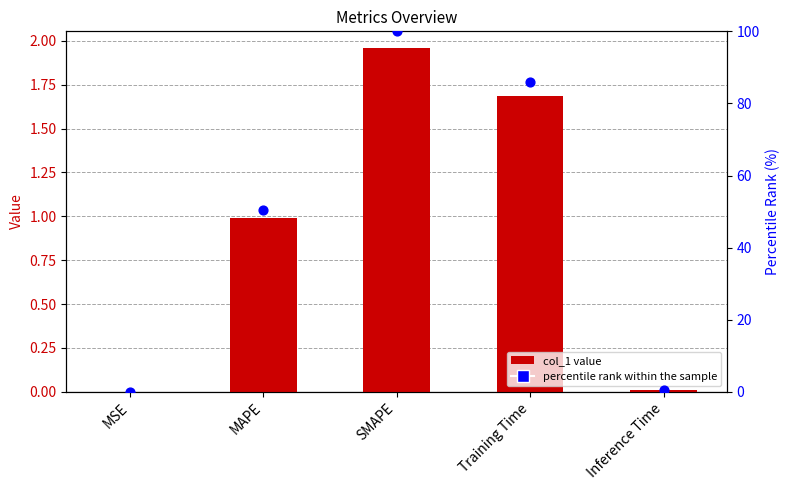

At which category is the sum across all series the highest?

SMAPE